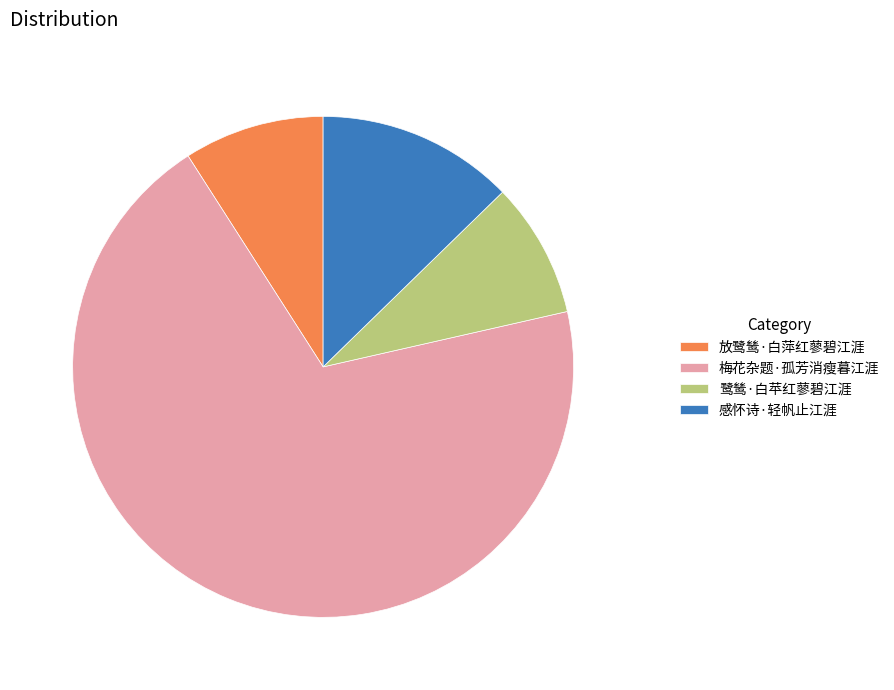

What is the largest slice in the pie chart?

梅花杂题·孤芳消瘦暮江涯